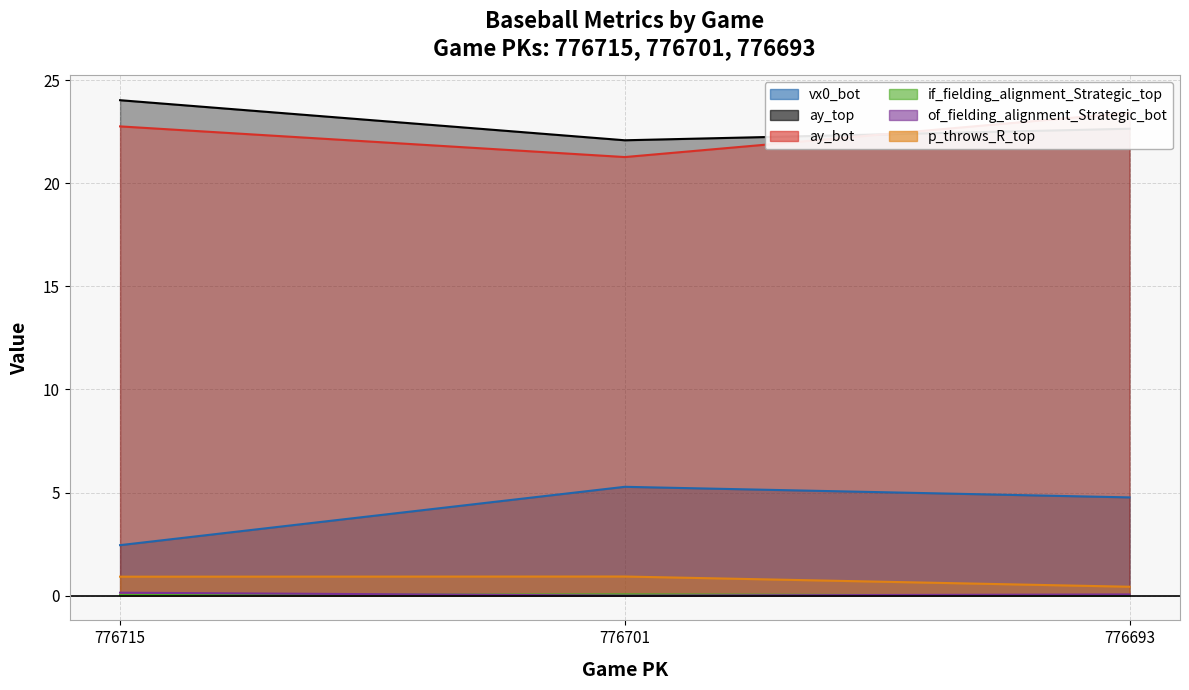

Which series has the largest total across all categories?

ay_top